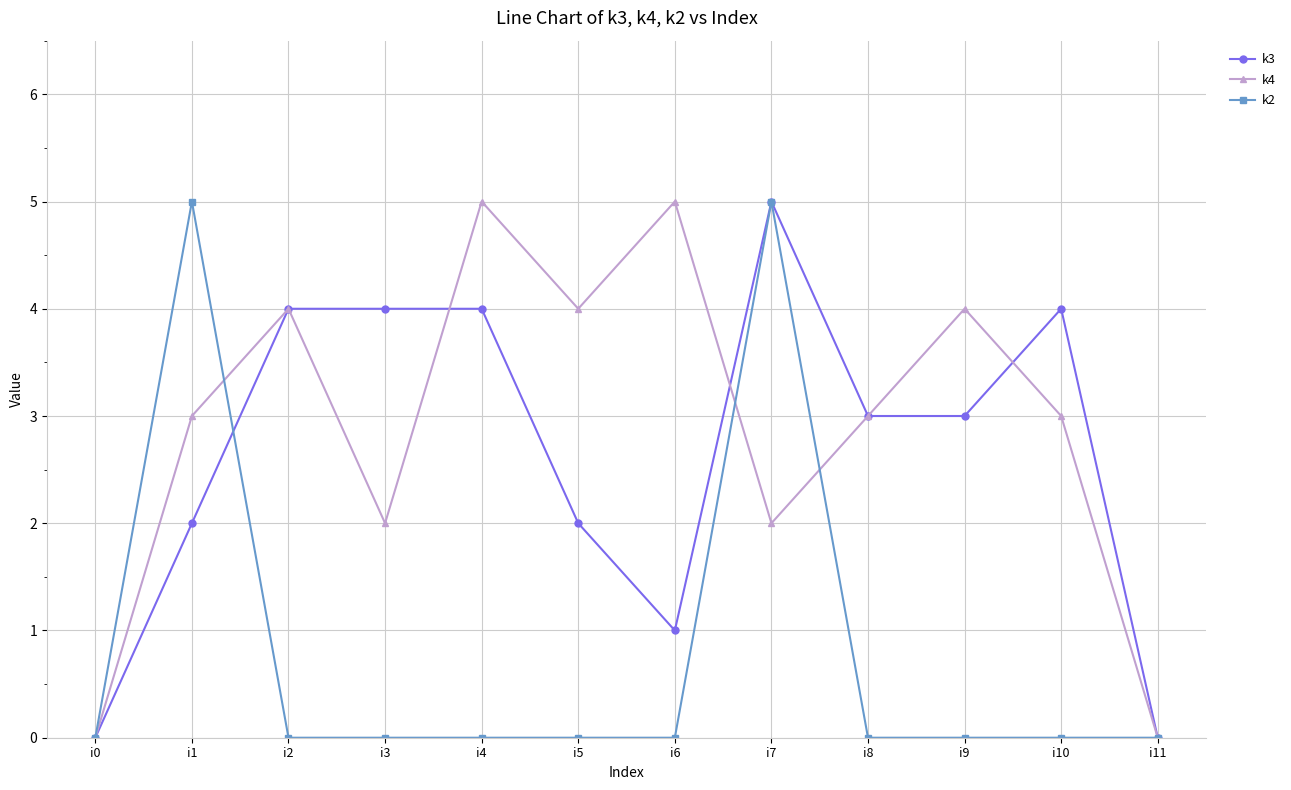

Reading right to left, what are all the values shown in this chart?

k3: 0	4	3	3	5	1	2	4	4	4	2	0
k4: 0	3	4	3	2	5	4	5	2	4	3	0
k2: 0	0	0	0	5	0	0	0	0	0	5	0